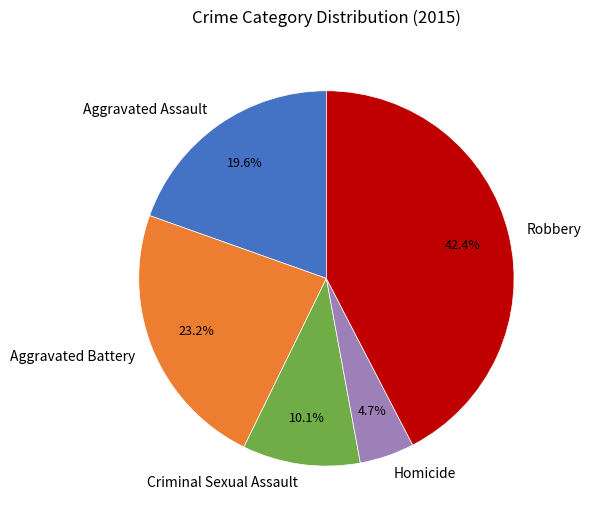

The Aggravated Assault slice represents 20% of the pie. True or false?

True